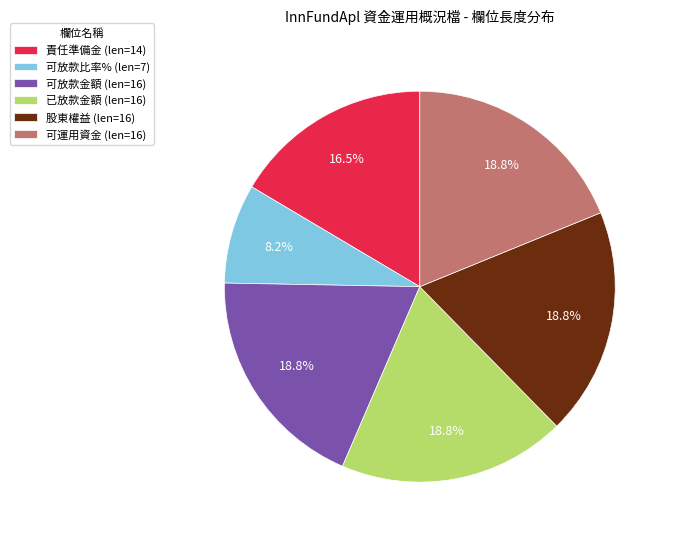

What percentage is NOT represented by 可放款金額?

81.2%